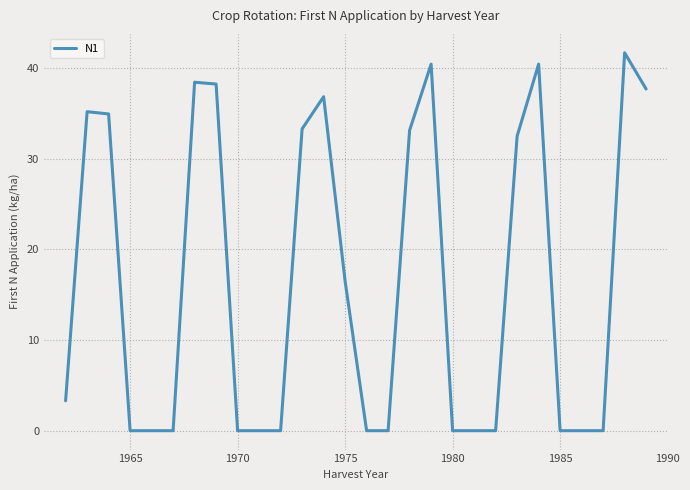

What is the difference between the maximum and minimum values?

41.7